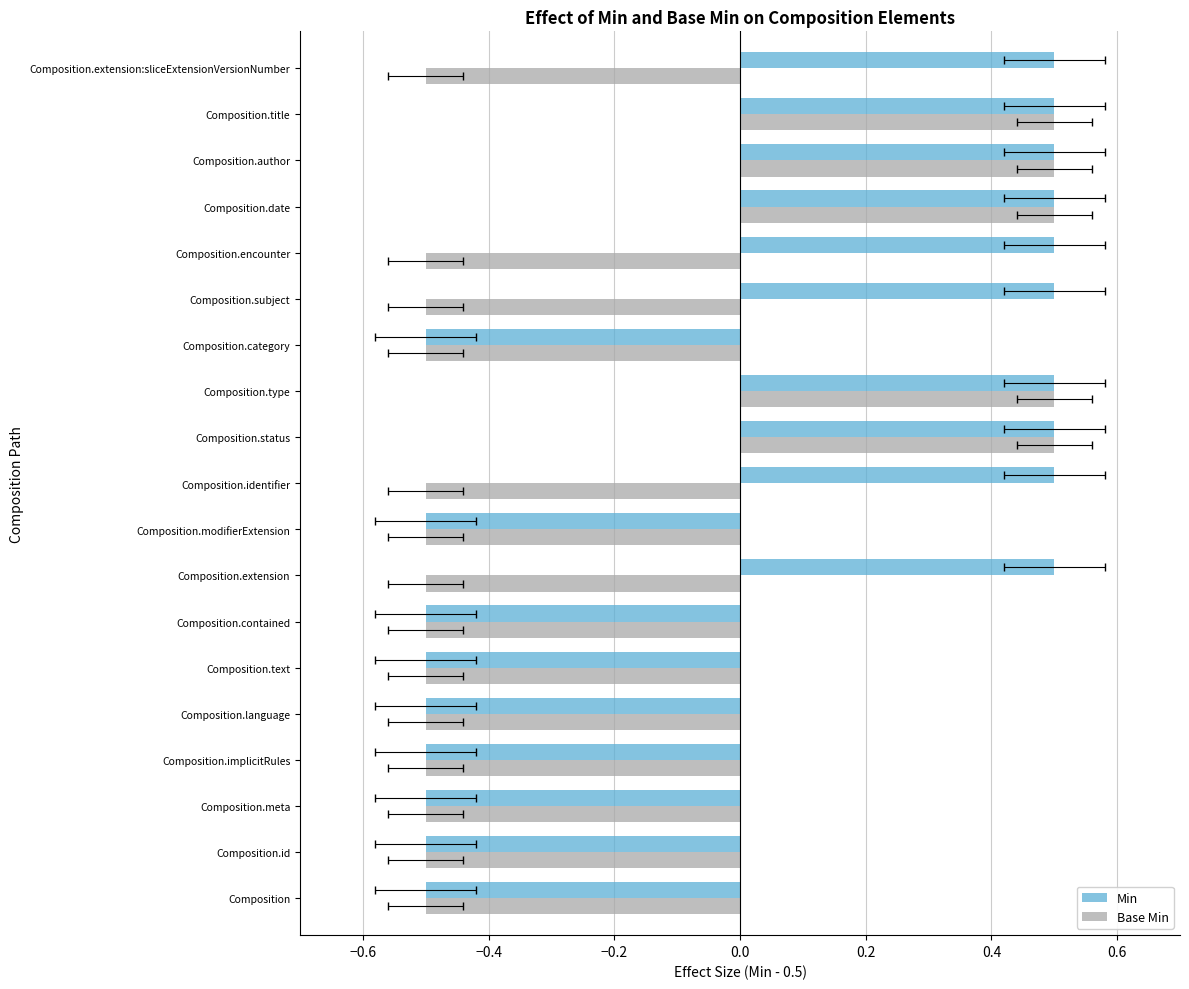

Rank the series by their maximum value, from highest to lowest.

Min, Base Min